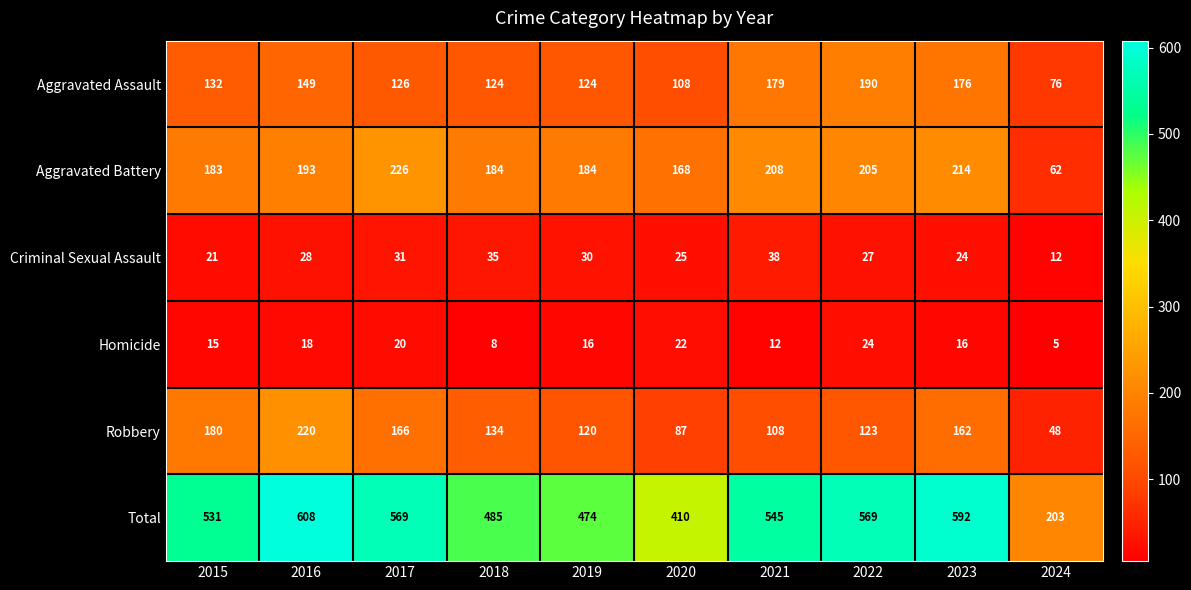

Is it true that Homicide equals 12 at 2021?

True